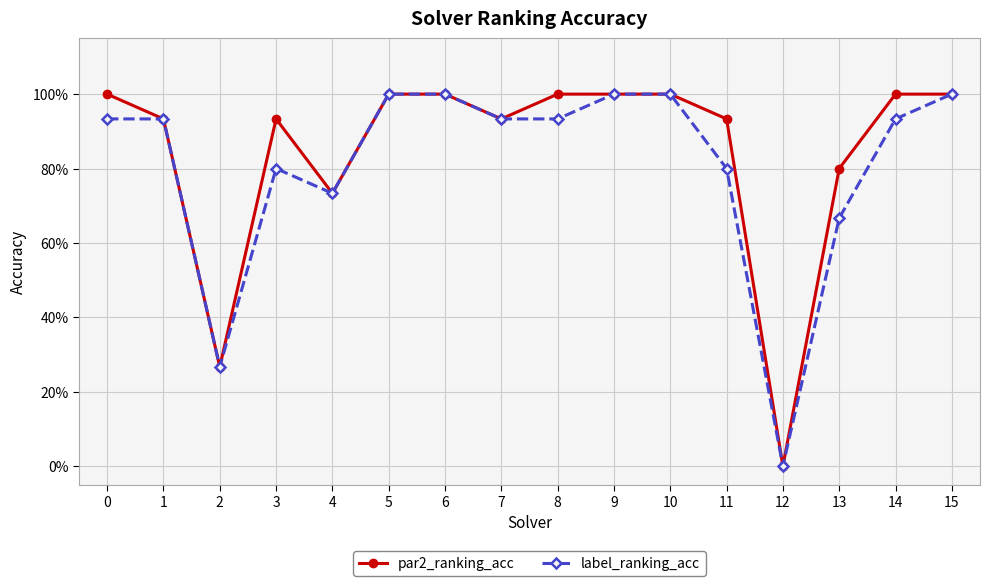

The value of label_ranking_acc at 5 is 1.0. True or false?

True